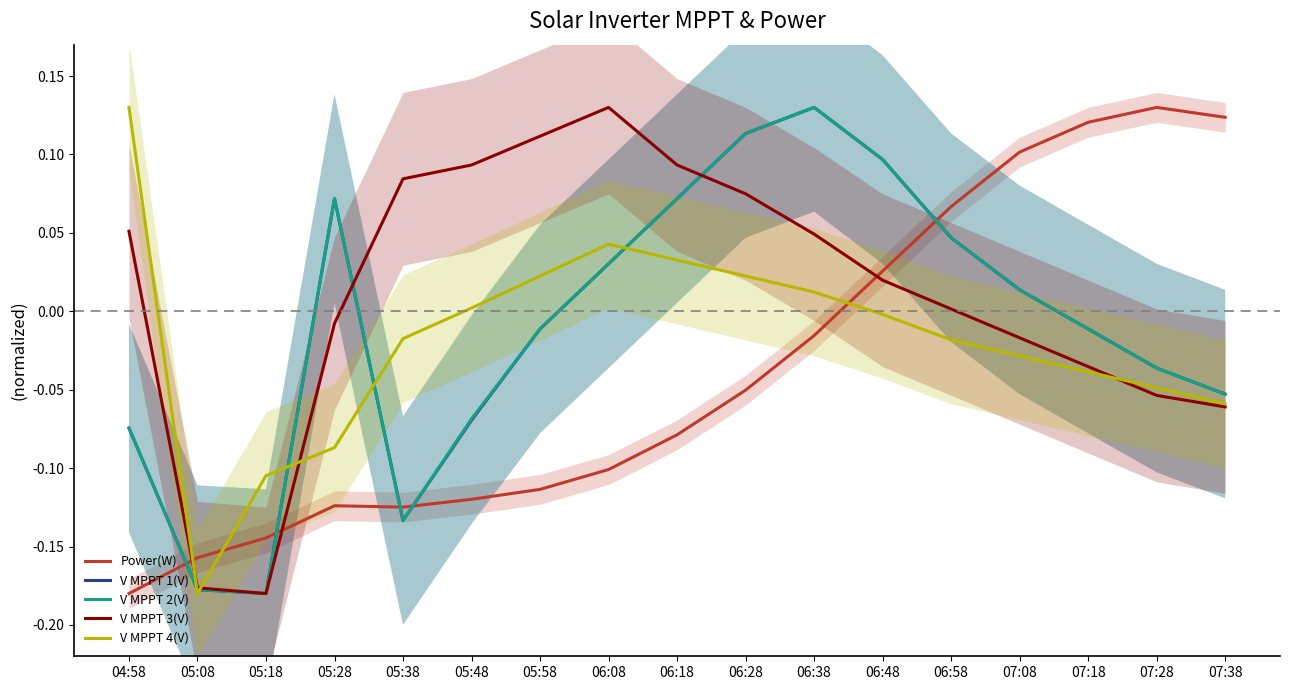

At which label does V MPPT 3(V) first exceed 0?

04:58